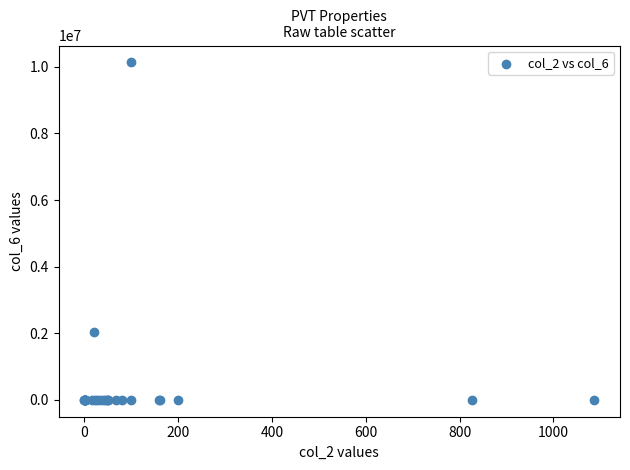

What Y value in the scatter plot is closest to 5066250?

2026500.0